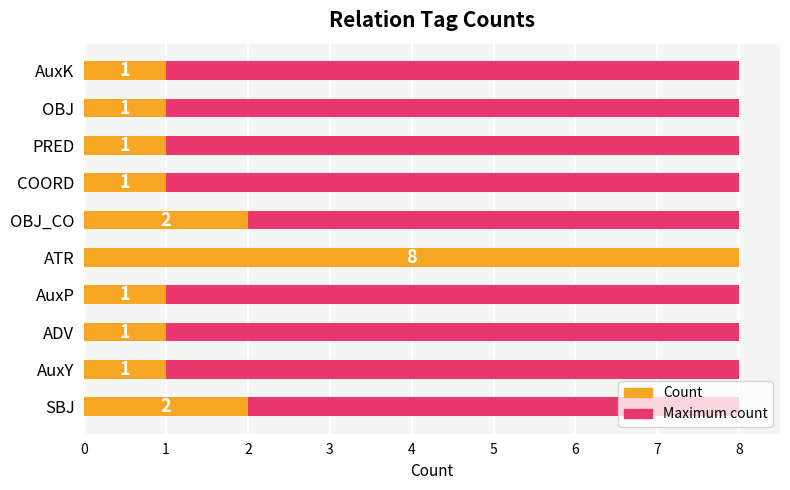

What is the sum of all Count values?

19.0